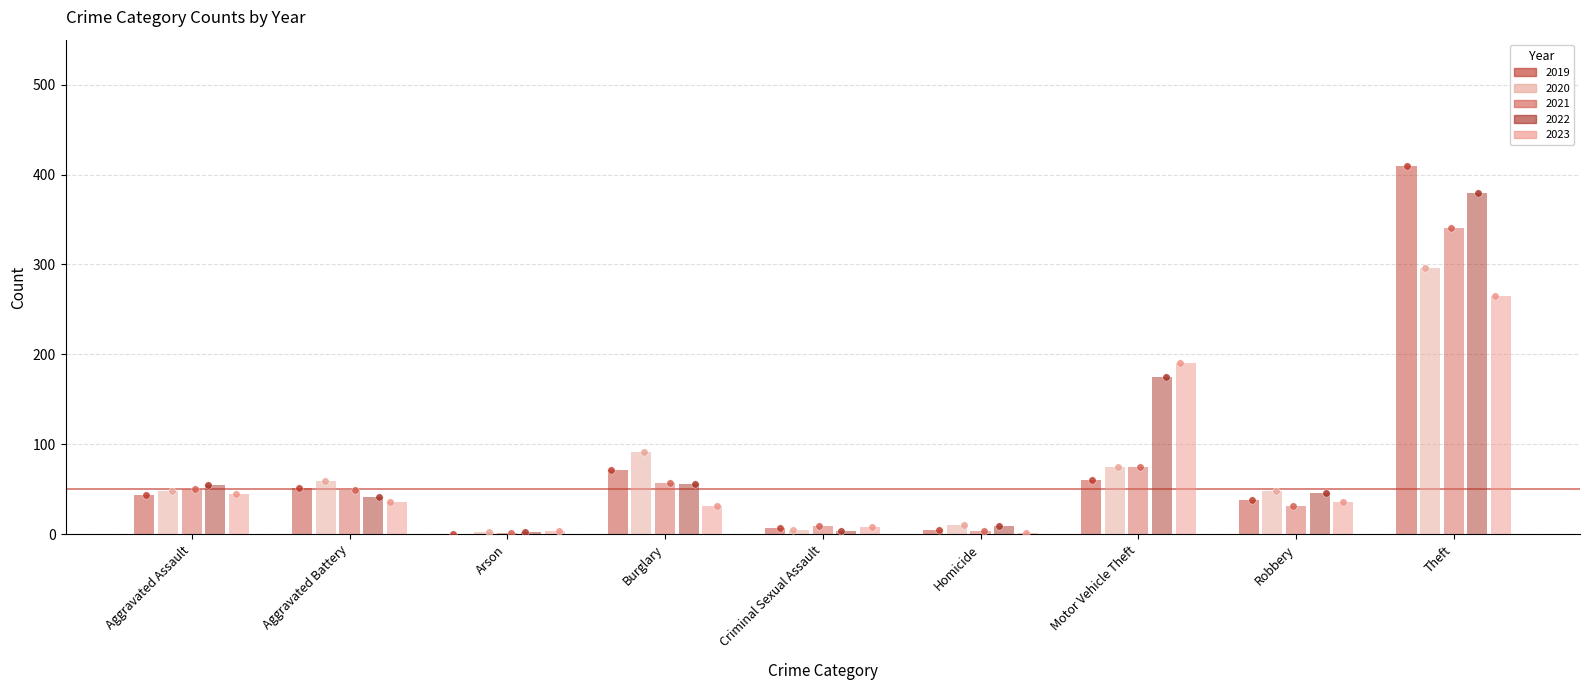

Which series reaches the minimum Y coordinate?

2019